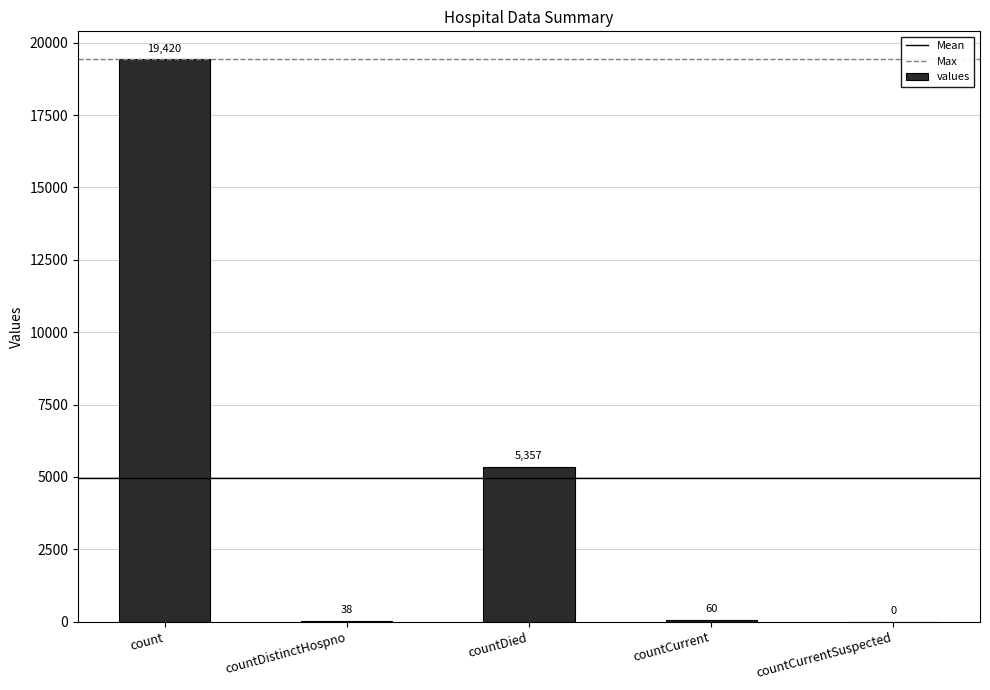

The value at countDied is 5357. True or false?

True